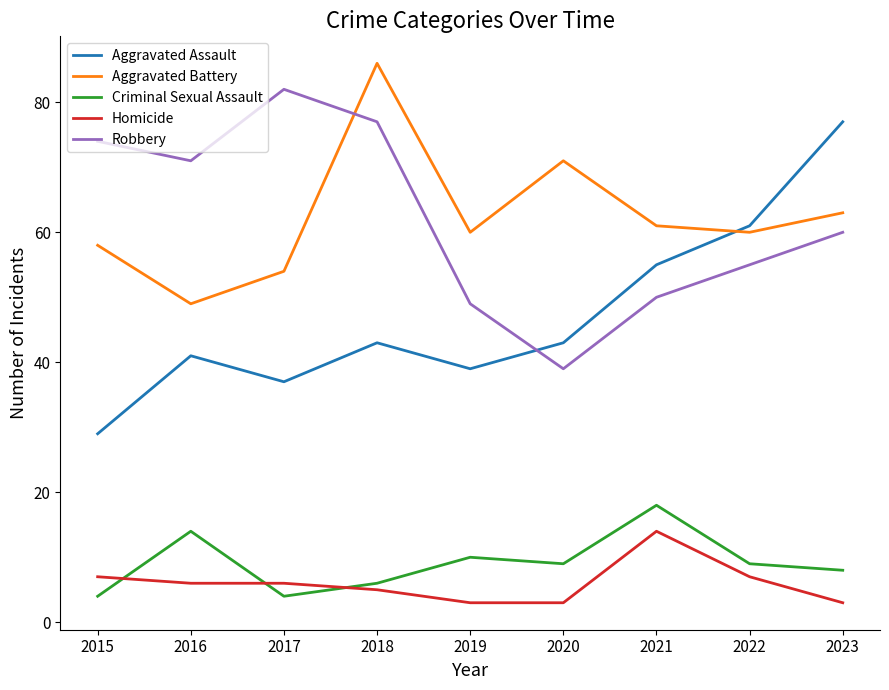

How many lines are shown in the chart?

5